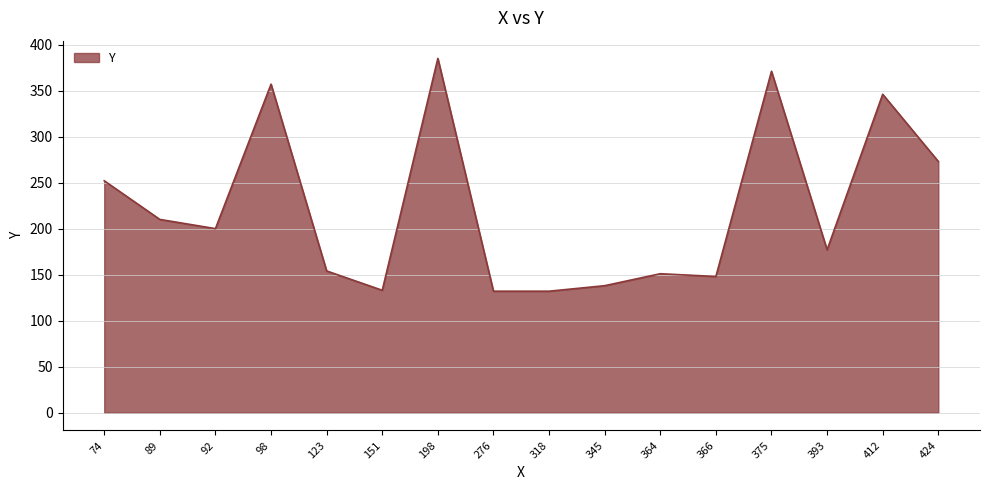

What is the smallest value displayed?

132